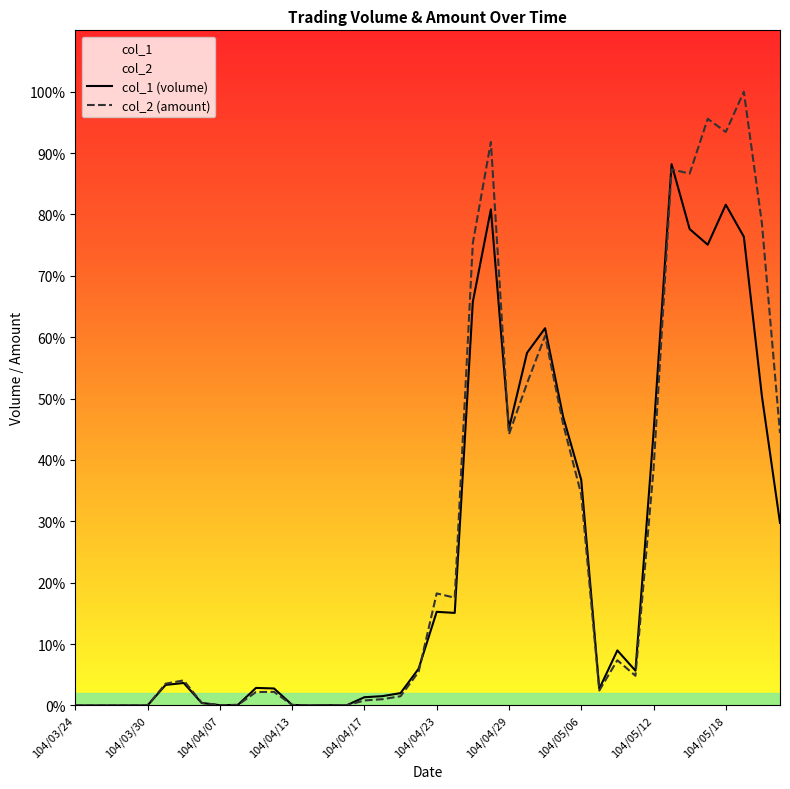

Rank the categories by col_2 value from lowest to highest.

104/03/24, 104/03/25, 104/03/26, 104/03/27, 104/03/30, 104/04/14, 104/04/16, 104/04/15, 104/04/07, 104/04/13, 104/04/08, 104/04/02, 104/04/17, 104/04/20, 104/04/21, 104/04/09, 104/04/10, 104/05/07, 104/03/31, 104/04/01, 104/05/11, 104/04/22, 104/05/08, 104/04/24, 104/04/23, 104/05/06, 104/05/12, 104/04/29, 104/05/21, 104/05/05, 104/04/30, 104/05/04, 104/04/27, 104/05/20, 104/05/14, 104/05/13, 104/04/28, 104/05/18, 104/05/15, 104/05/19